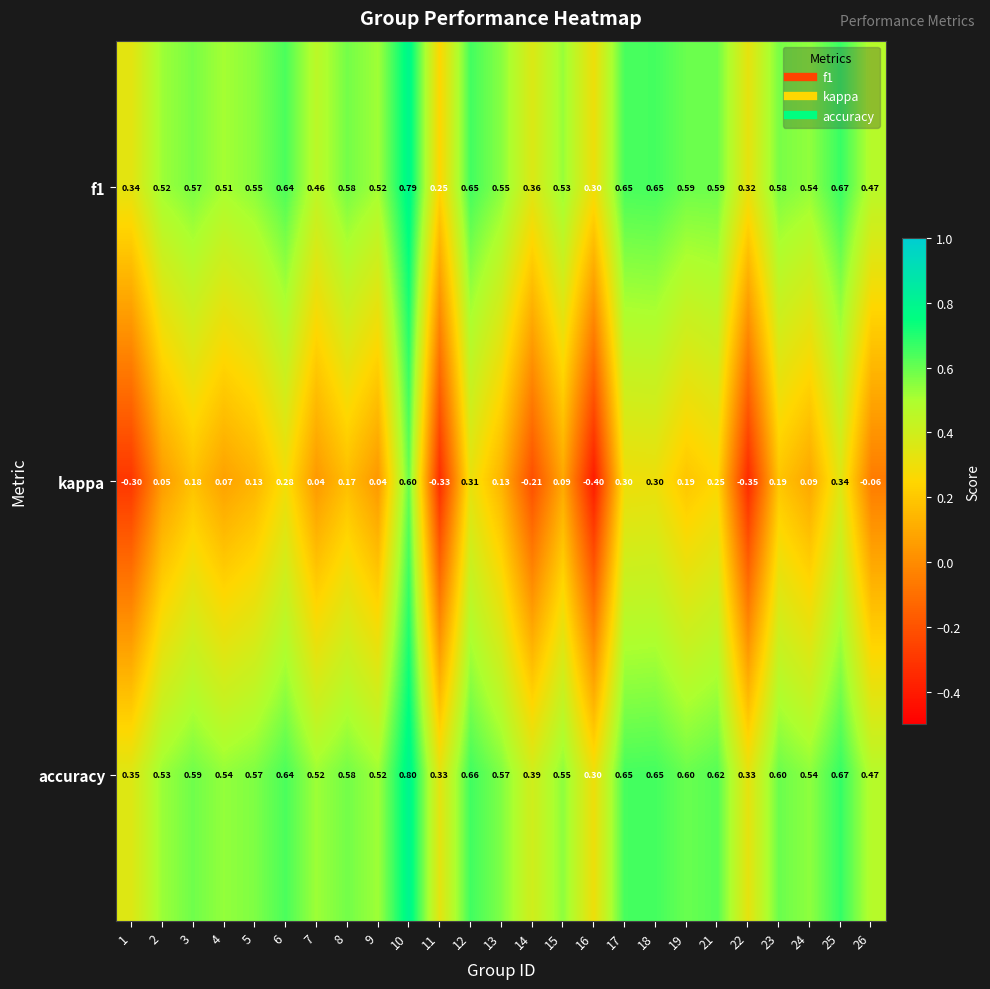

Which series has the largest range (max minus min)?

kappa